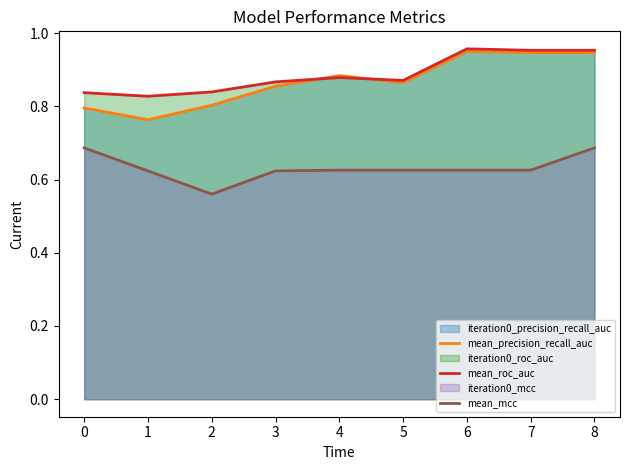

True or false: mean_precision_recall_auc has a value of 1.3 at 0.

False